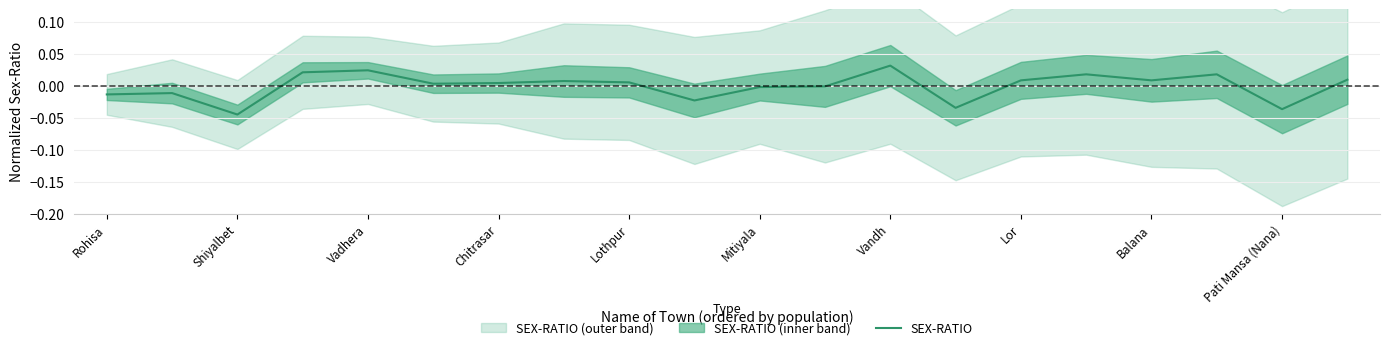

Count the number of values greater than 0.

12